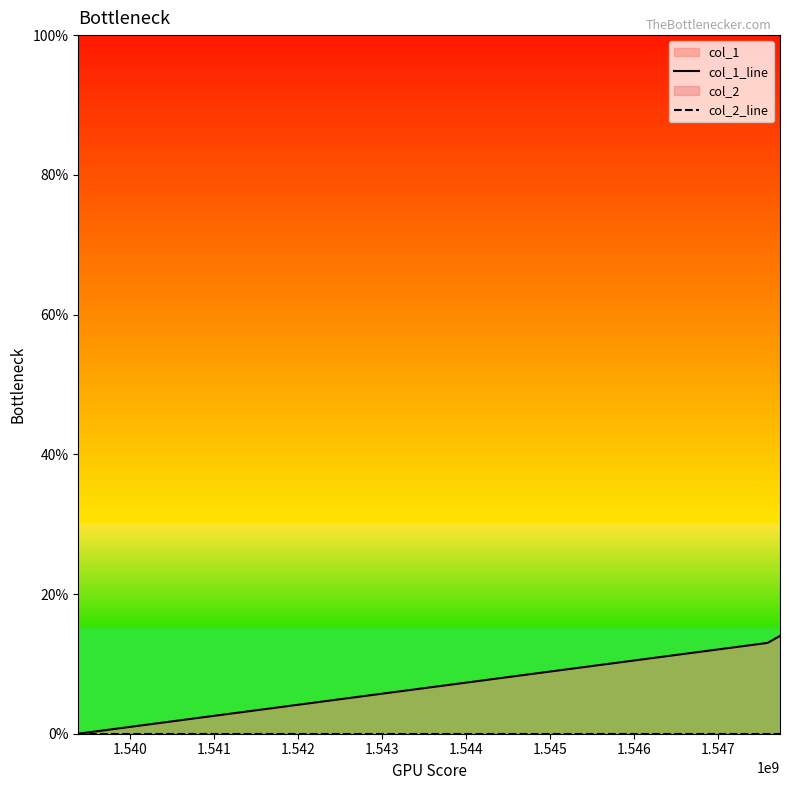

Count the number of categories in the chart.

3